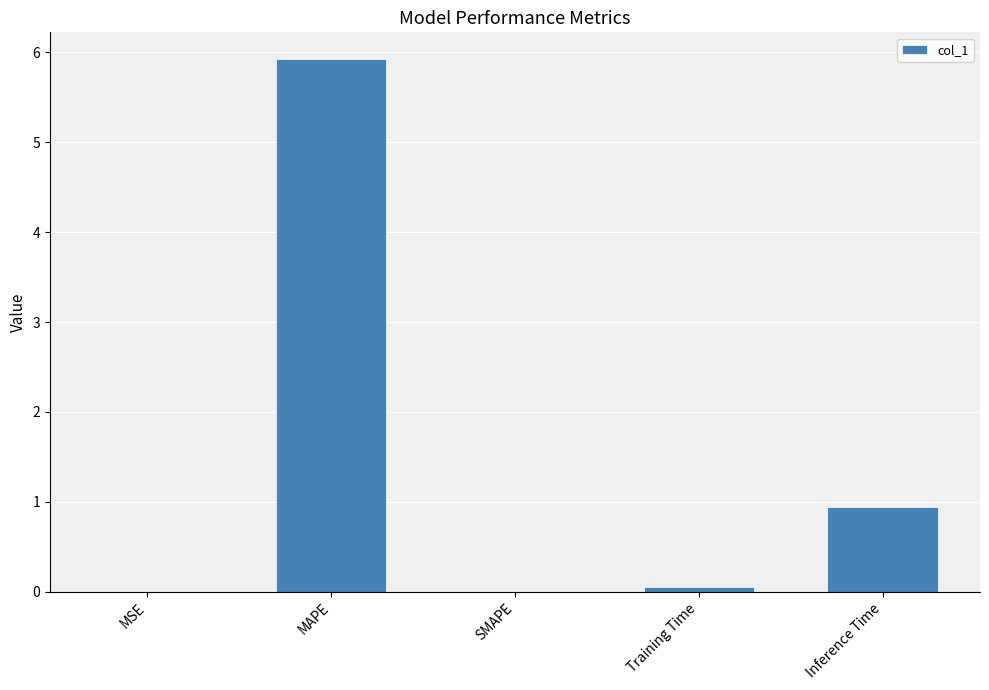

Where is the data nearest to the value 2?

Inference Time